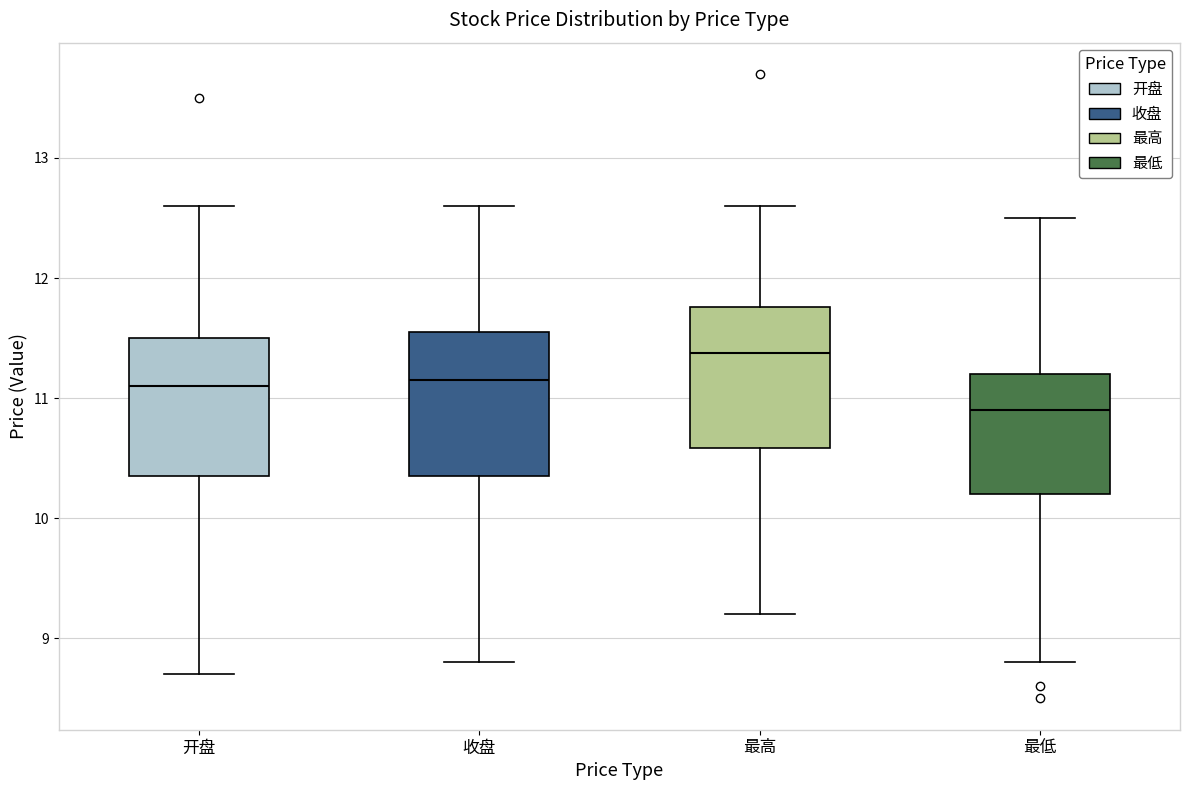

Reading left to right, read every box against the y-axis: the position of its median line, the range the box covers, and the ends of its whiskers. The values are not printed on the chart, so give them approximately, as read against the axis.

开盘: median 11.1, box 10.4 to 11.5, whiskers 8.7 to 12.6
收盘: median 11.2, box 10.4 to 11.6, whiskers 8.8 to 12.6
最高: median 11.4, box 10.6 to 11.8, whiskers 9.2 to 12.6
最低: median 10.9, box 10.2 to 11.2, whiskers 8.8 to 12.5